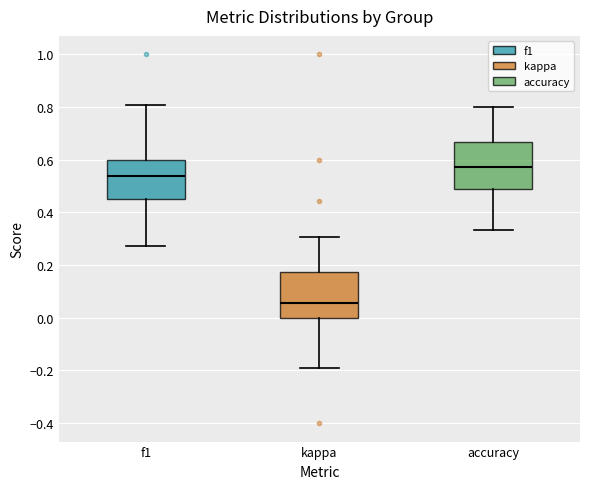

Reading left to right, read every box against the y-axis: the position of its median line, the range the box covers, and the ends of its whiskers. The values are not printed on the chart, so give them approximately, as read against the axis.

f1: median 0.54, box 0.46 to 0.60, whiskers 0.28 to 0.80
kappa: median 0.06, box 0.00 to 0.18, whiskers -0.20 to 0.30
accuracy: median 0.58, box 0.48 to 0.66, whiskers 0.34 to 0.80